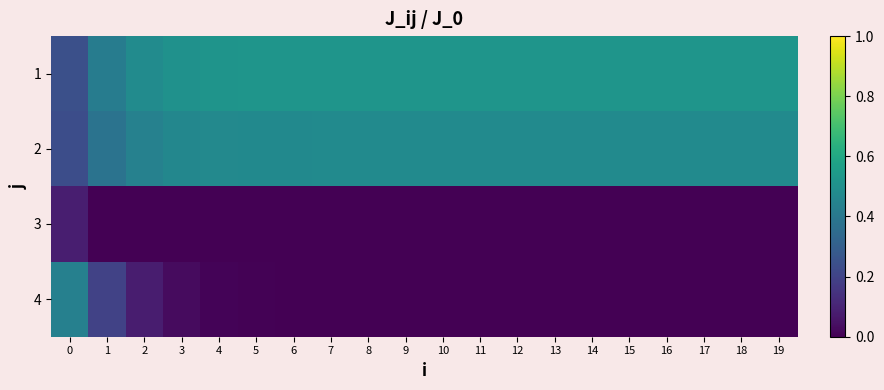

Between 10 and 9, which is larger?

10